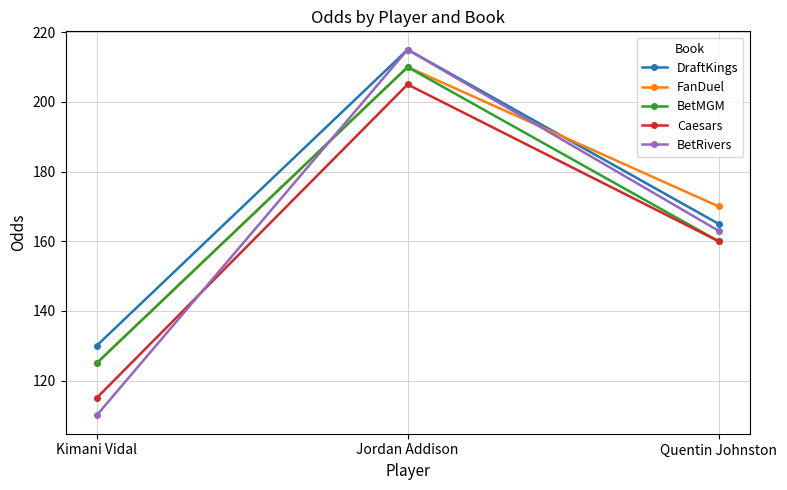

Reading left to right, extract all data points from this chart.

DraftKings: Kimani Vidal=130	Jordan Addison=215	Quentin Johnston=165
FanDuel: Kimani Vidal=125	Jordan Addison=210	Quentin Johnston=170
BetMGM: Kimani Vidal=125	Jordan Addison=210	Quentin Johnston=160
Caesars: Kimani Vidal=115	Jordan Addison=205	Quentin Johnston=160
BetRivers: Kimani Vidal=110	Jordan Addison=215	Quentin Johnston=163